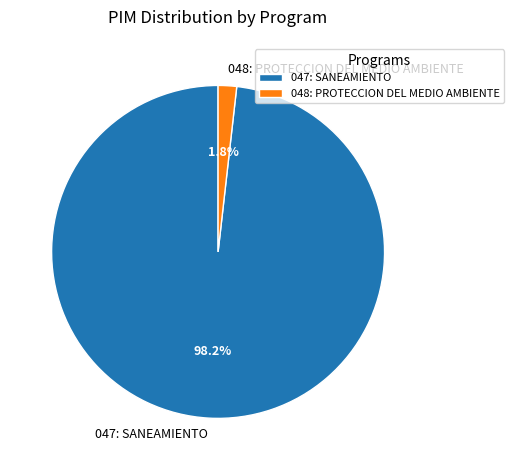

To the nearest percent, what is the average slice percentage?

50%